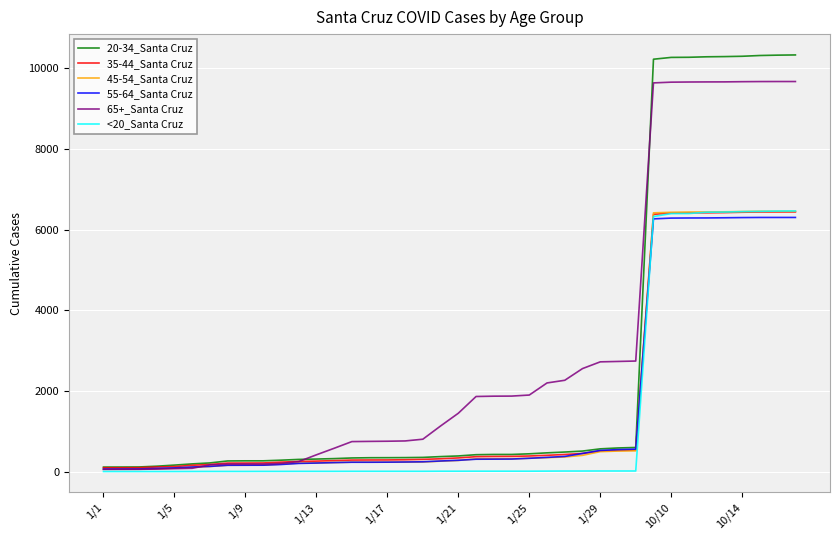

Which series has the widest spread of values?

20-34_Santa Cruz